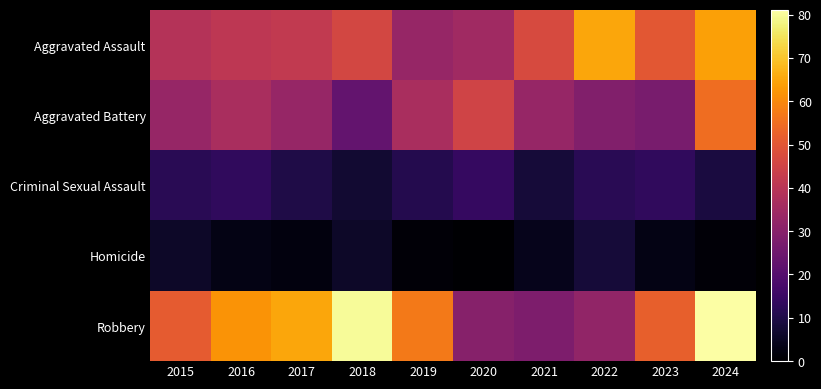

Which series has the largest range (max minus min)?

Robbery